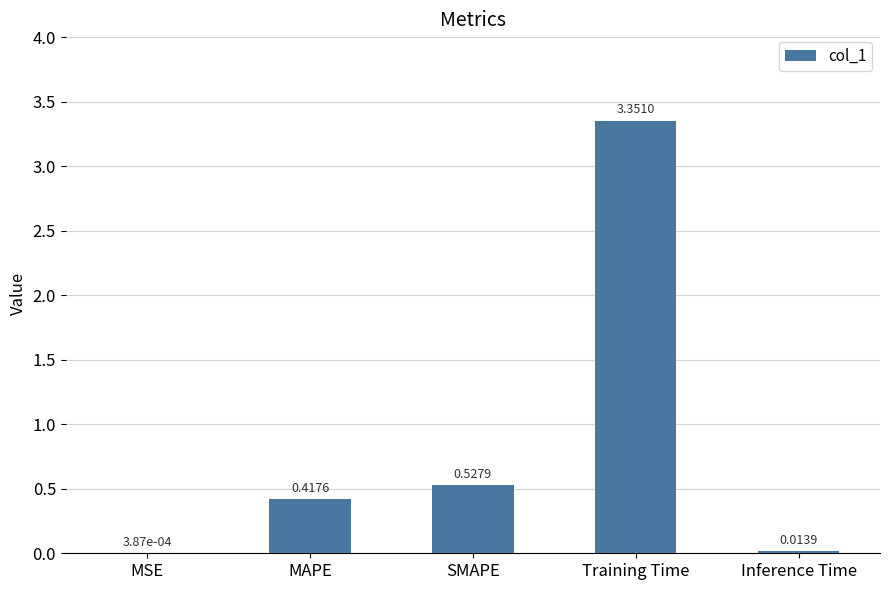

What is the change in value from MSE to Training Time?

+3.4